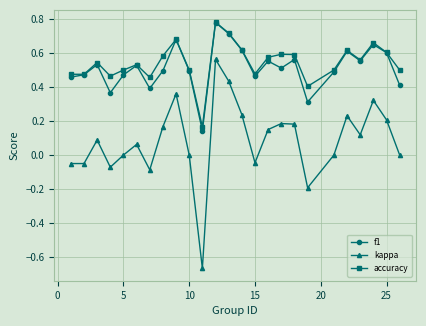

Which series has the widest spread of values?

kappa